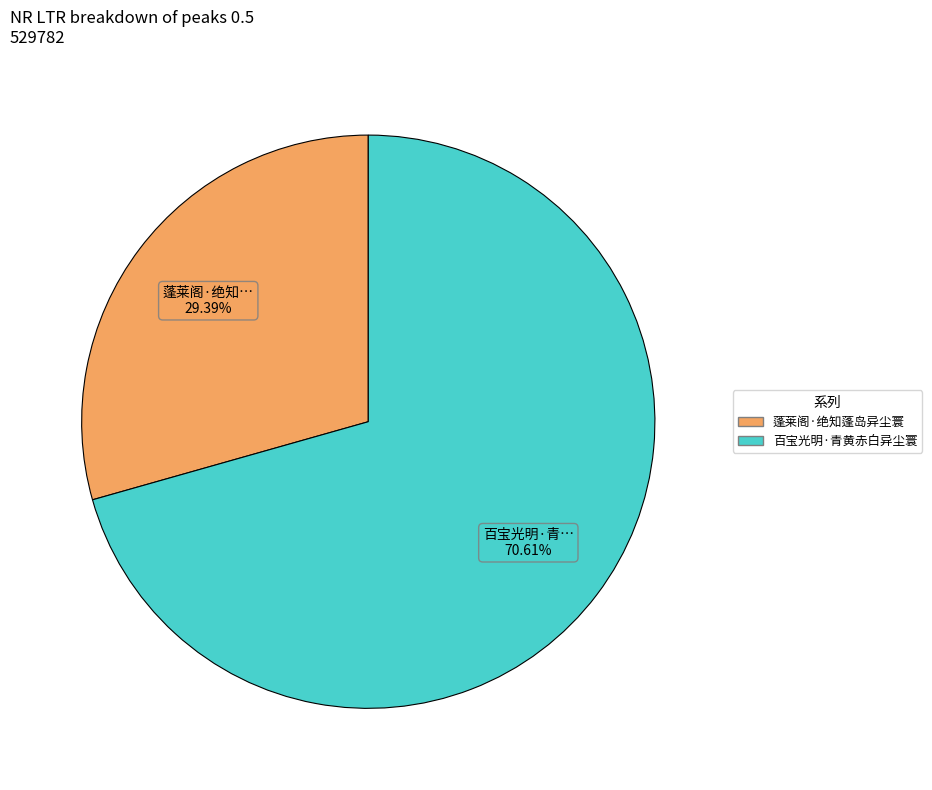

To the nearest percent, what portion does 蓬莱阁·绝知蓬岛异尘寰 represent?

29%